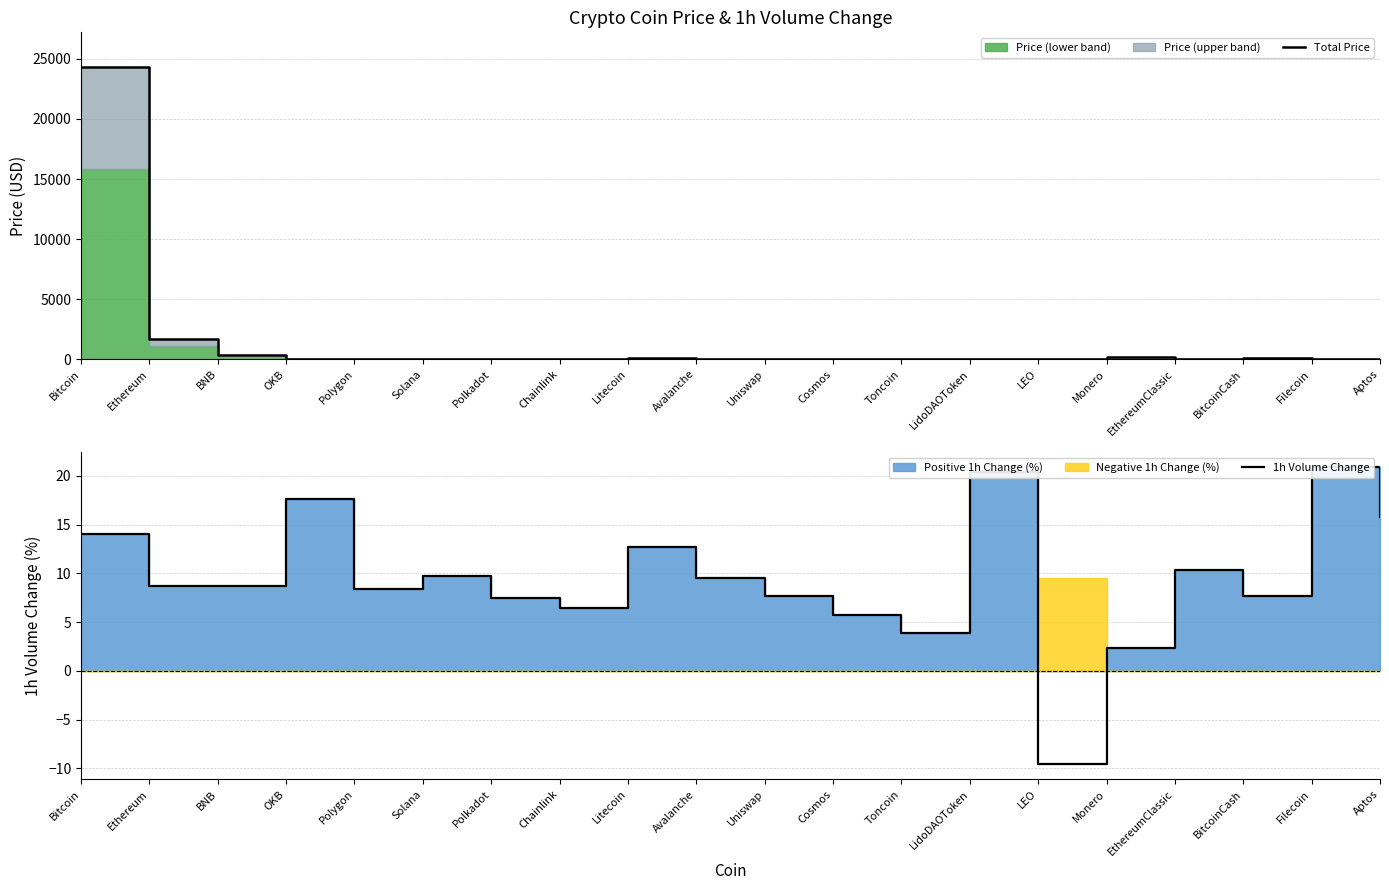

What is the highest value of the 1h Volume Change series?

20.9